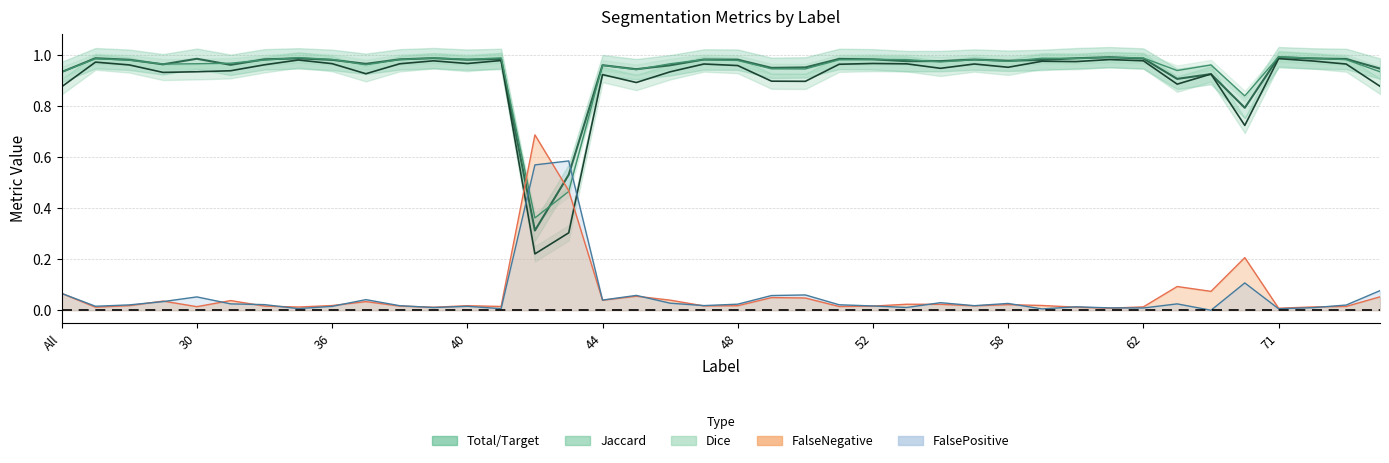

Is it true that FalsePositive equals 0.0 at 63?

True